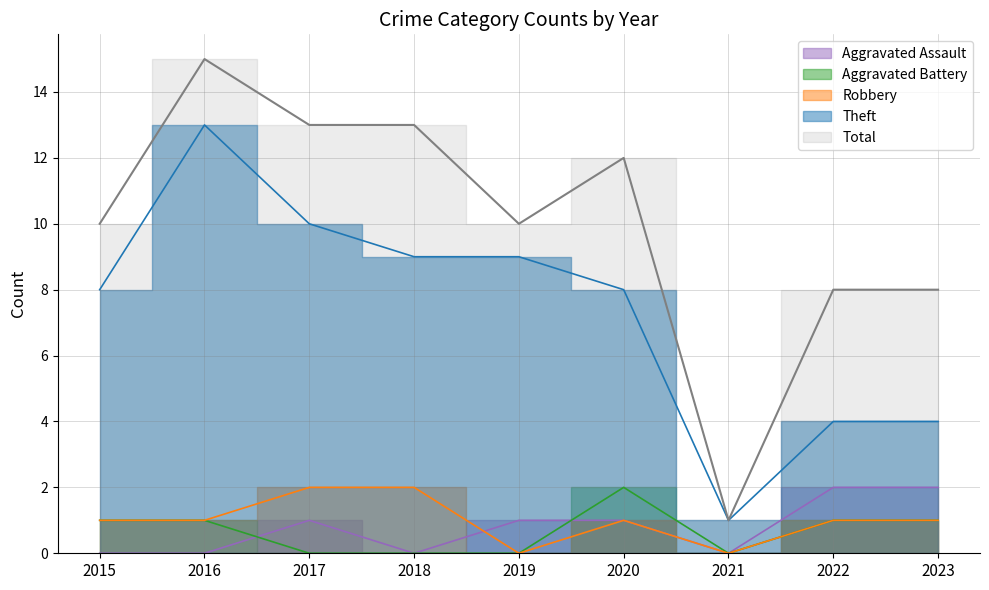

Is the value of Aggravated Assault at 2022 greater than the value of Robbery at 2019?

Yes